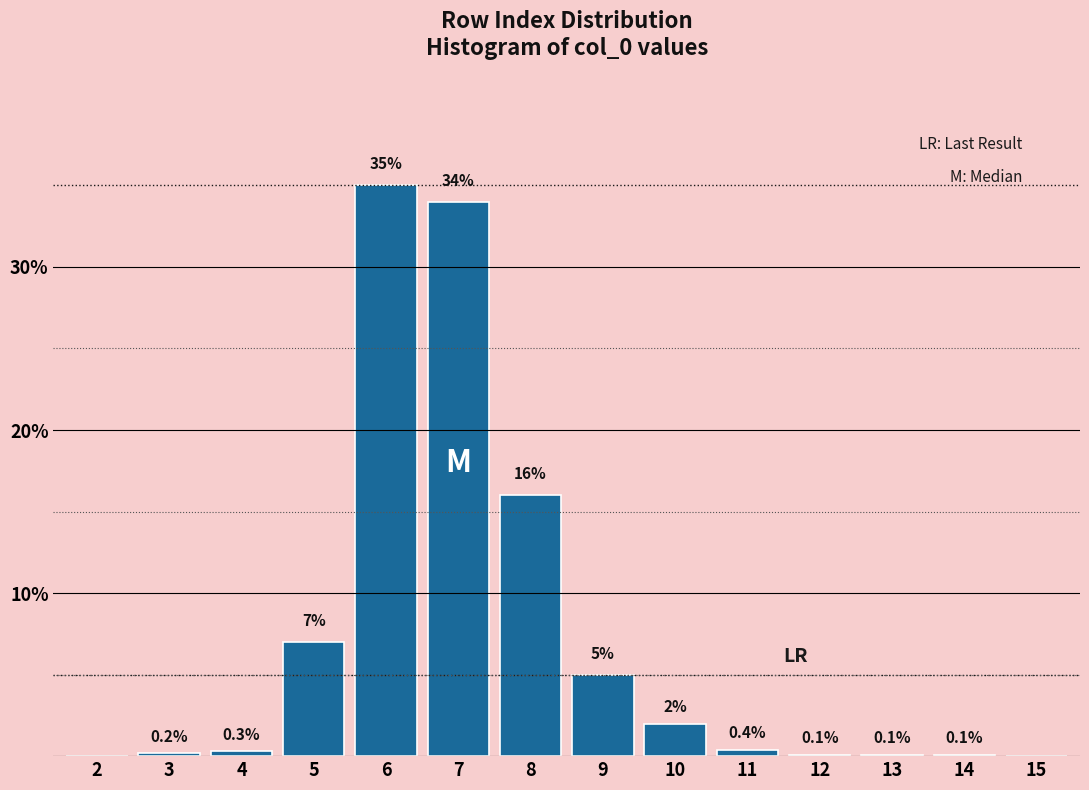

Reading left to right, extract all data points from this chart.

2=0.0	3=0.2	4=0.3	5=7.0	6=35.0	7=34.0	8=16.0	9=5.0	10=2.0	11=0.4	12=0.1	13=0.1	14=0.1	15=0.0